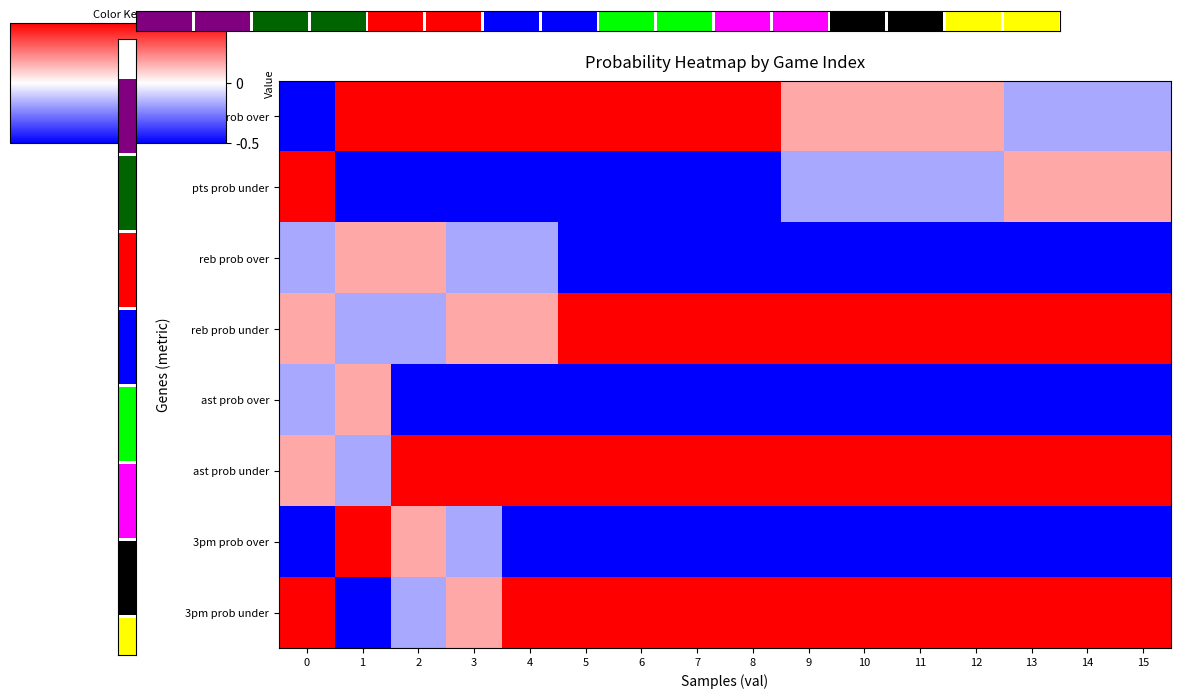

How many values in the row_7 series exceed 0?

14